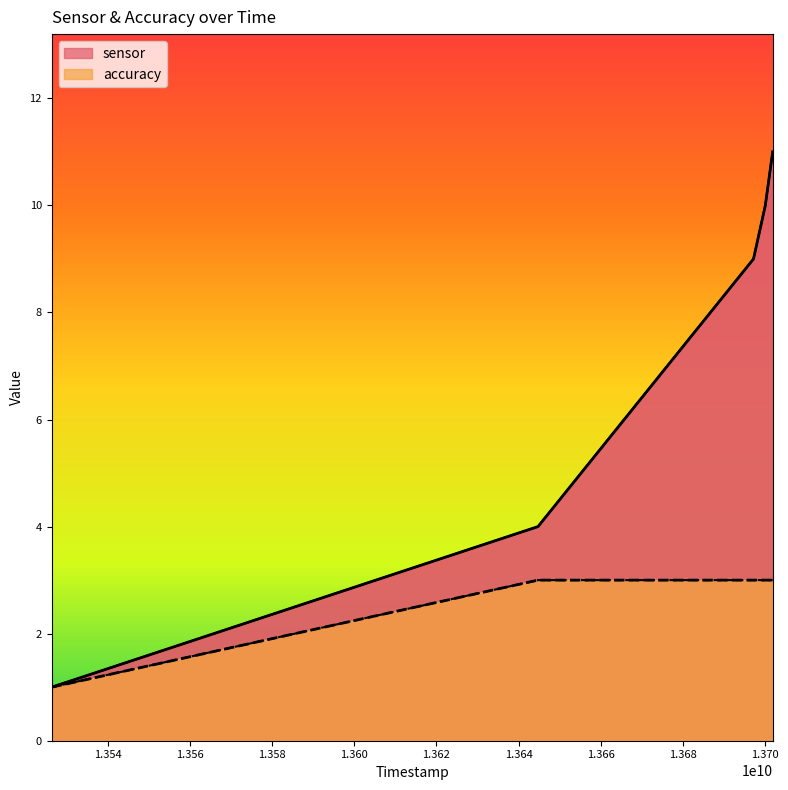

Rank the categories by sensor value from lowest to highest.

13526321462, 13644712077, 13697168885, 13700046885, 13701835154